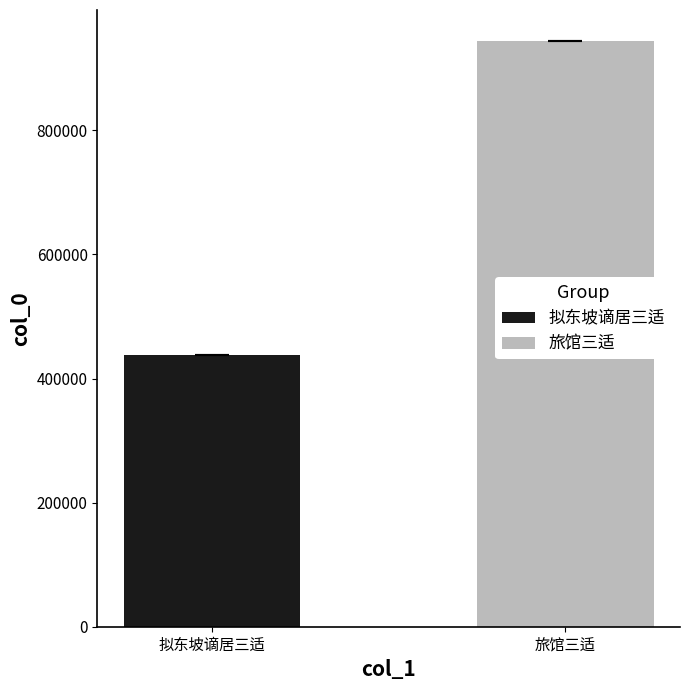

What is the smallest value displayed?

437220